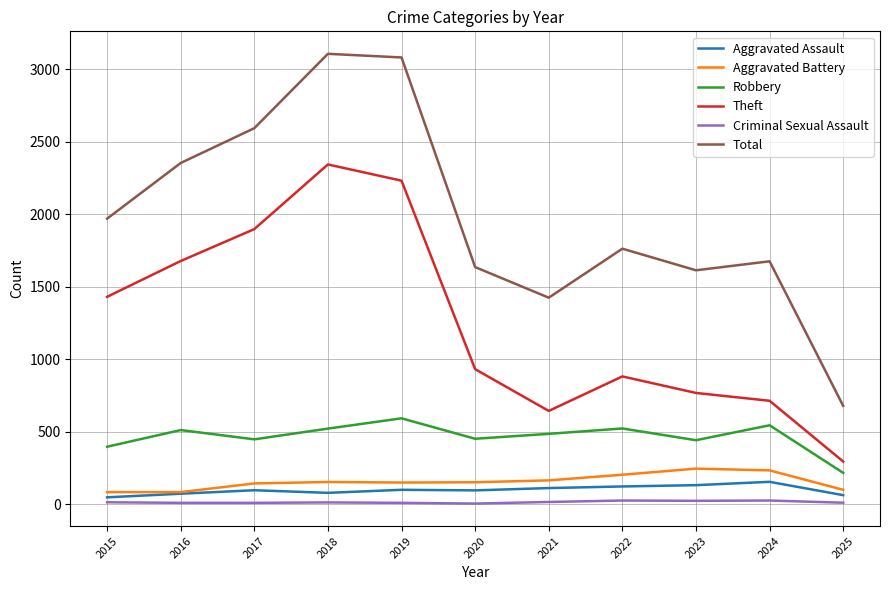

True or false: Theft and Robbery cross at least once.

False